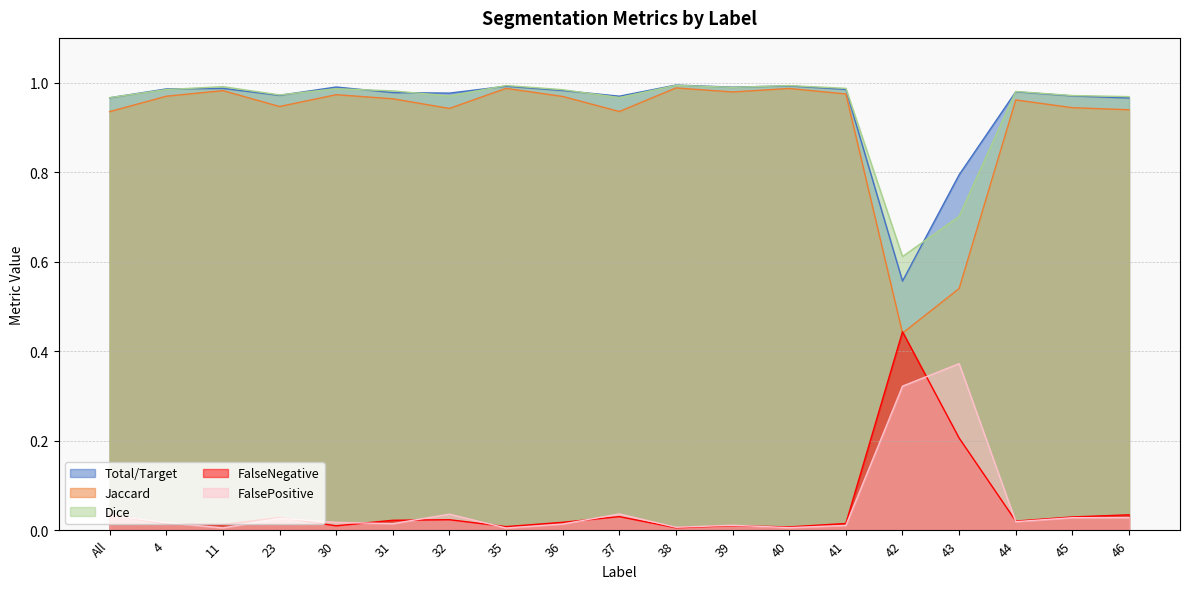

Read the Jaccard value at 40.

1.0